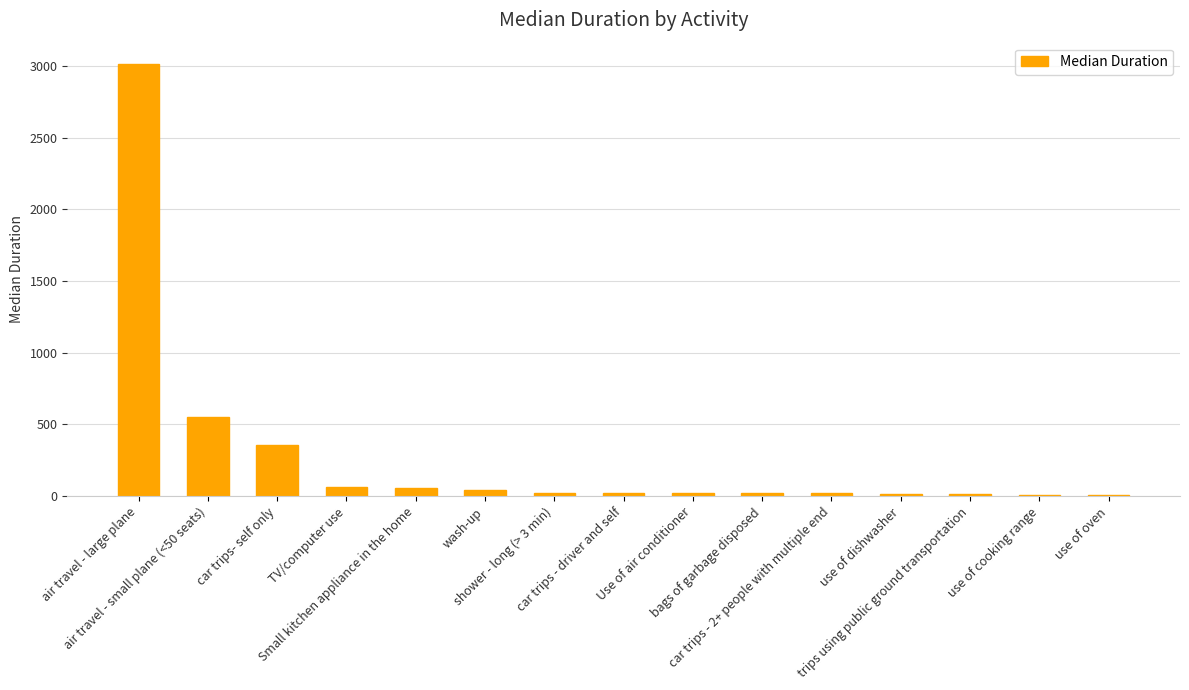

Where does the data first go above 25?

air travel - large plane